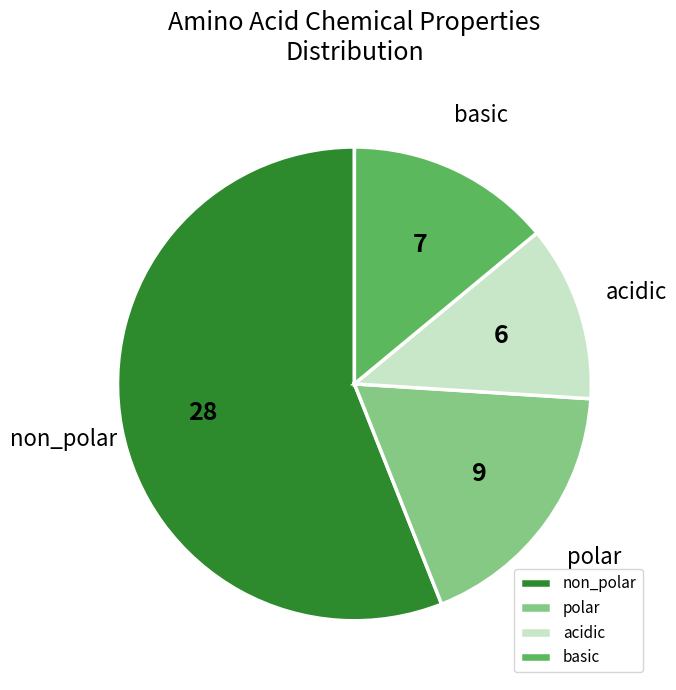

Is non_polar the majority of the pie?

Yes